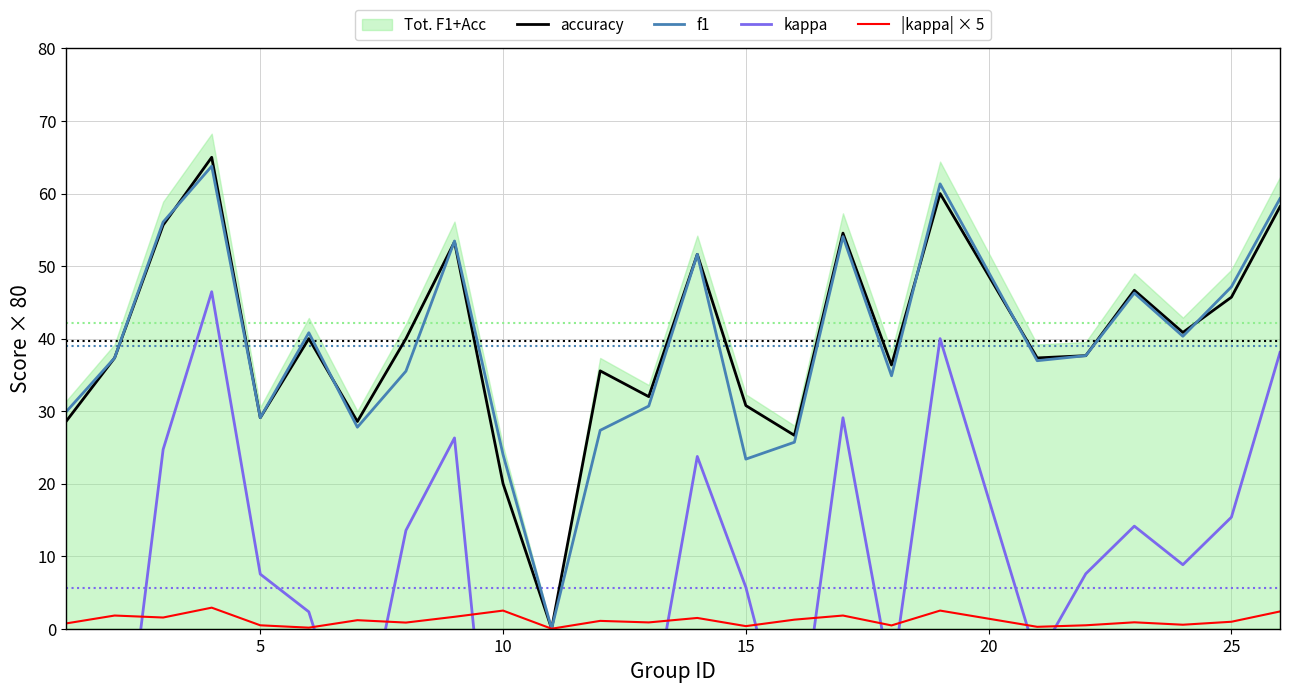

Reading left to right, extract all data points from this chart.

accuracy: 28.6	37.3	55.7	65.0	29.1	40.0	28.6	40.0	53.3	20.0	0.0	35.6	32.0	51.6	30.8	26.7	54.5	36.4	60.0	37.3	37.6	46.7	40.8	45.7	58.2
f1: 29.9	37.3	56.1	63.8	29.1	40.8	27.8	35.5	53.5	24.0	0.0	27.4	30.7	51.6	23.4	25.7	54.1	34.9	61.3	37.0	37.6	46.3	40.3	47.1	59.3
kappa: -11.6	-29.1	24.7	46.5	7.5	2.3	-18.8	13.6	26.3	-40.0	0.0	-17.3	-13.9	23.8	5.7	-20.0	29.1	-7.3	40.0	-4.2	7.6	14.1	8.8	15.4	38.1
|kappa| × 5: 0.7	1.8	1.5	2.9	0.5	0.1	1.2	0.8	1.6	2.5	0.0	1.1	0.9	1.5	0.4	1.2	1.8	0.5	2.5	0.3	0.5	0.9	0.6	1.0	2.4